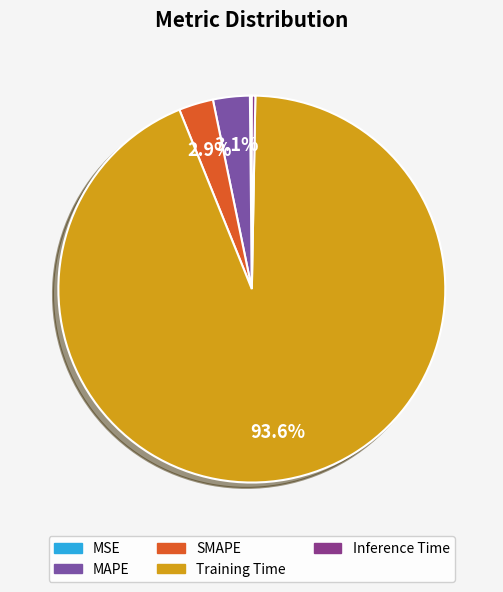

To the nearest percent, what is the average slice percentage?

20%